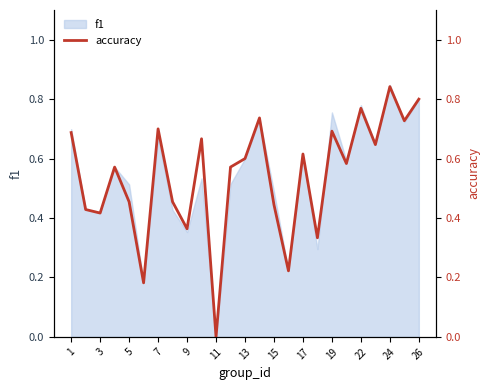

Count the values in the range 0 to 1.

25